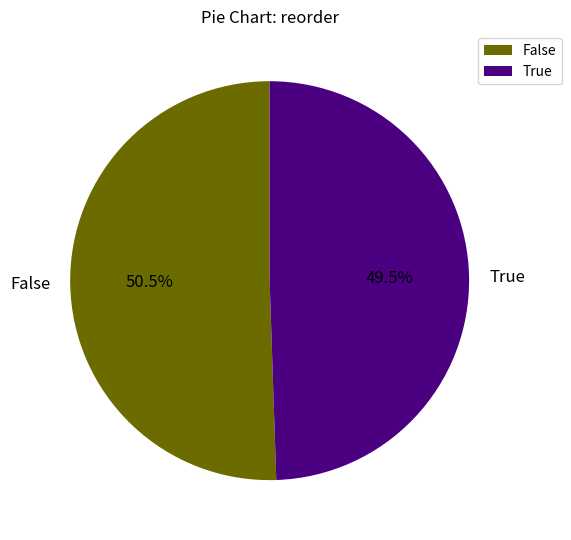

Is the sum of False and True greater than half?

Yes